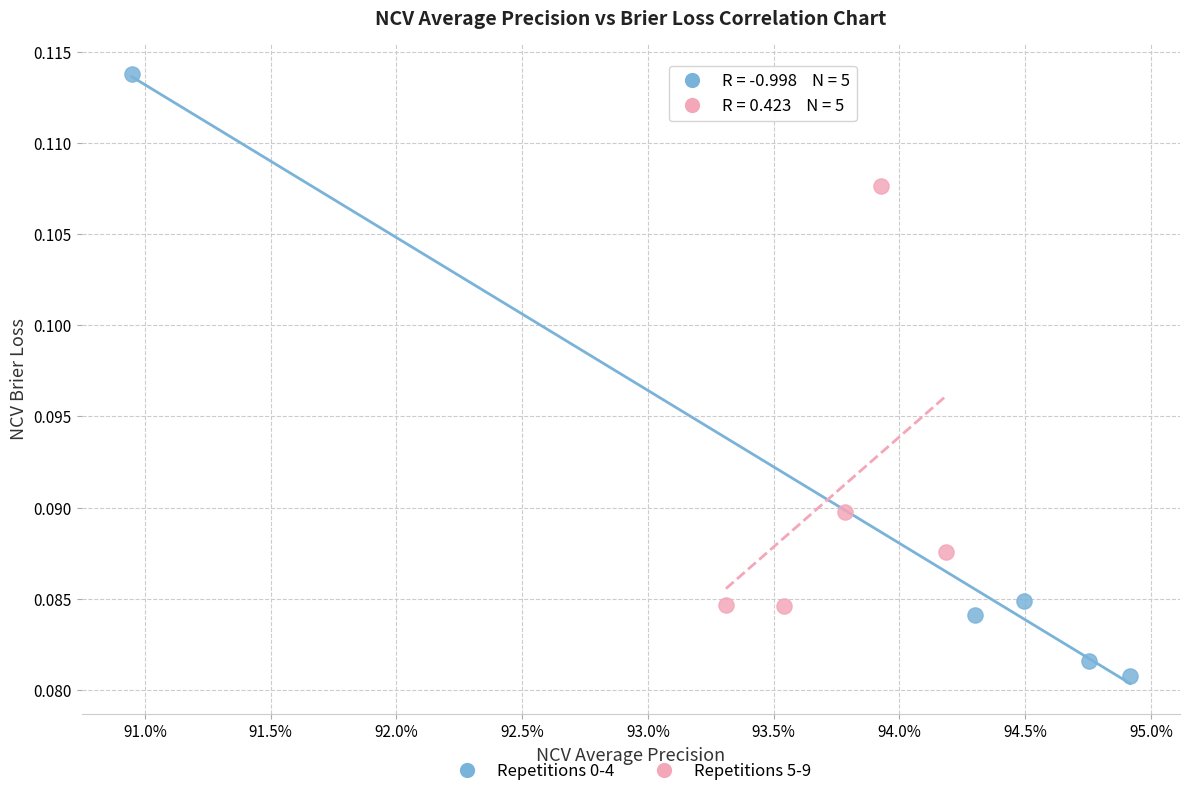

Which series contains the lowest Y value?

Repetitions 0-4